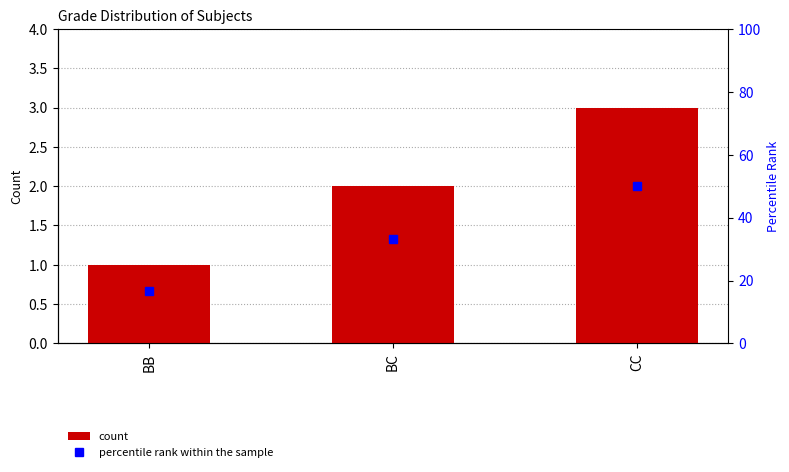

Is it true that percentile rank within the sample equals 23.4 at BB?

False